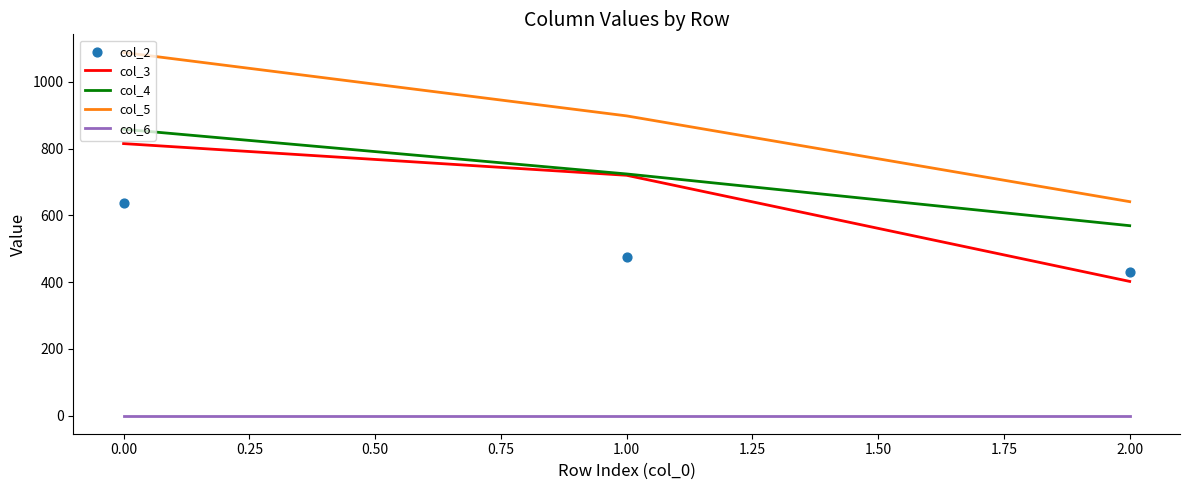

The value of col_5 at 2.00 is 641. True or false?

True